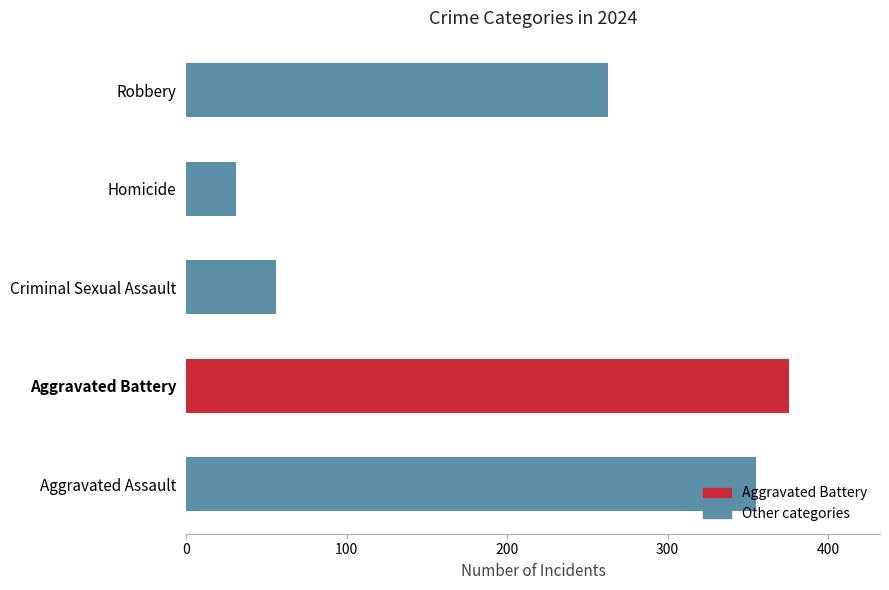

At which category does the chart reach its peak across all series?

Aggravated Battery